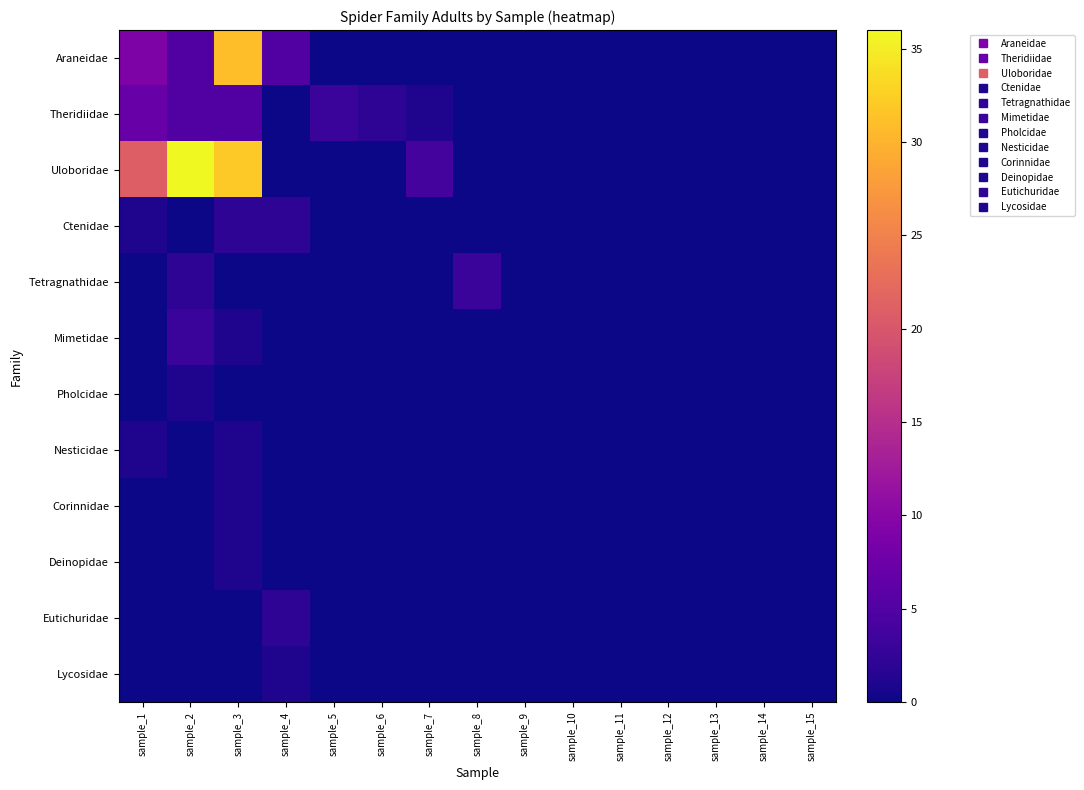

At sample_11, list the series in order from largest to smallest.

Araneidae, Theridiidae, Uloboridae, Ctenidae, Tetragnathidae, Mimetidae, Pholcidae, Nesticidae, Corinnidae, Deinopidae, Eutichuridae, Lycosidae